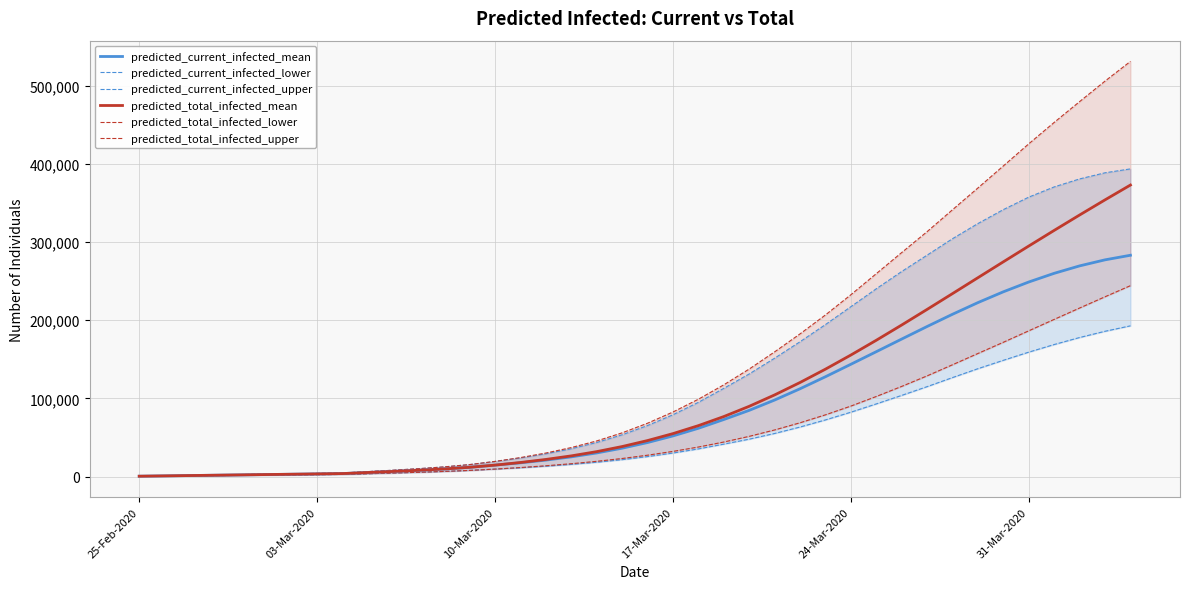

The value of predicted_current_infected_mean at 10-Mar-2020 is 14620. True or false?

True